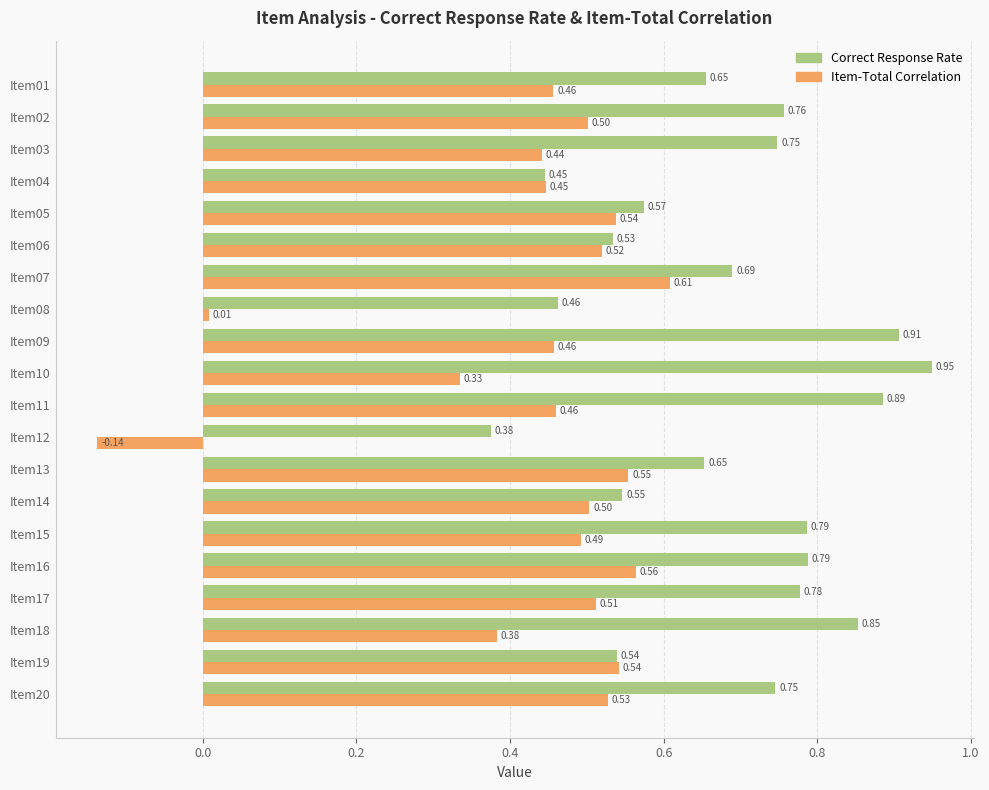

What are all the series names shown in the legend?

Correct Response Rate, Item-Total Correlation